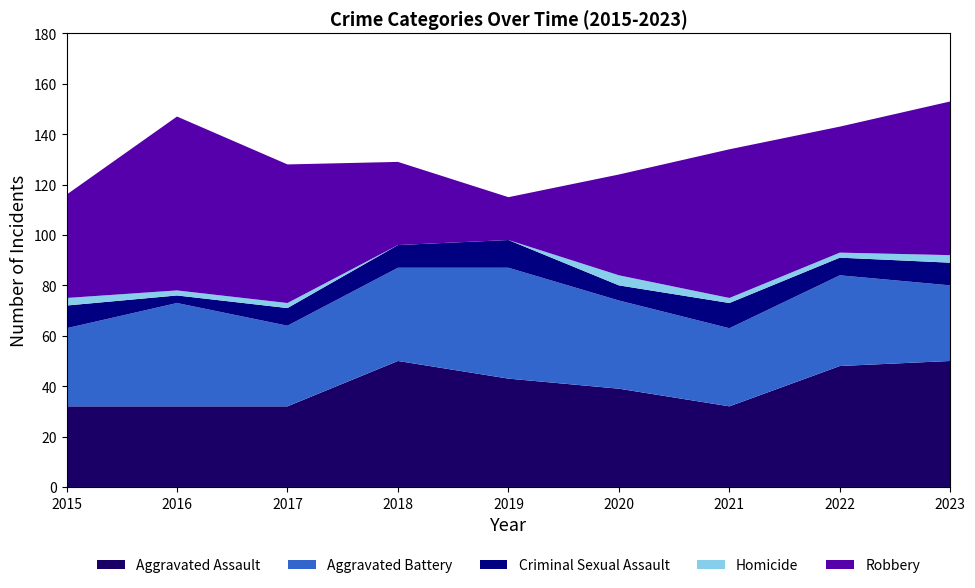

Reading right to left, what are all the values shown in this chart?

Aggravated Assault: 50	48	32	39	43	50	32	32	32
Aggravated Battery: 30	36	31	35	44	37	32	41	31
Criminal Sexual Assault: 9	7	10	6	11	9	7	3	9
Homicide: 3	2	2	4	0	0	2	2	3
Robbery: 61	50	59	40	17	33	55	69	41